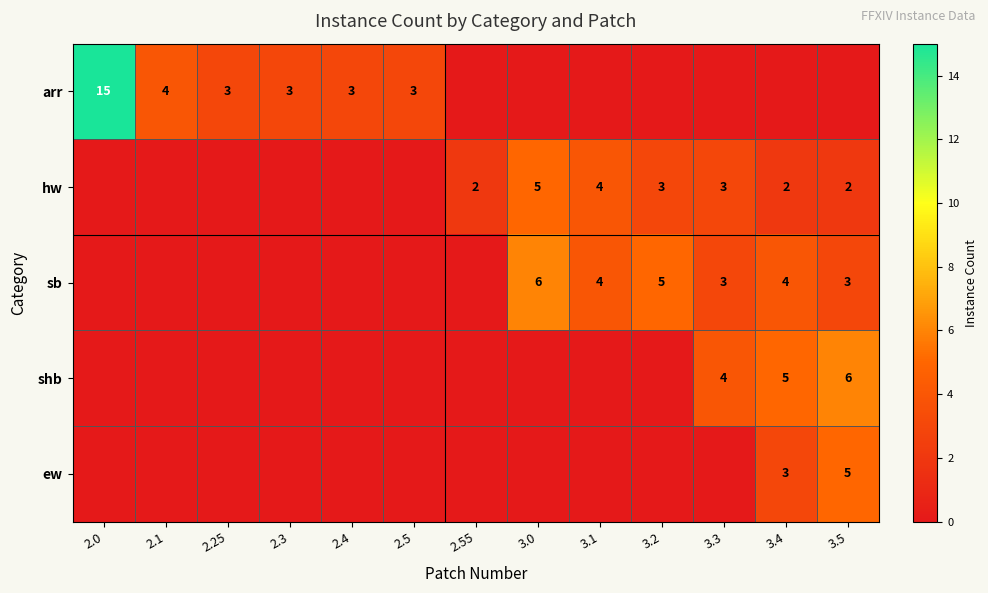

The value of arr at 2.5 is 3. True or false?

True